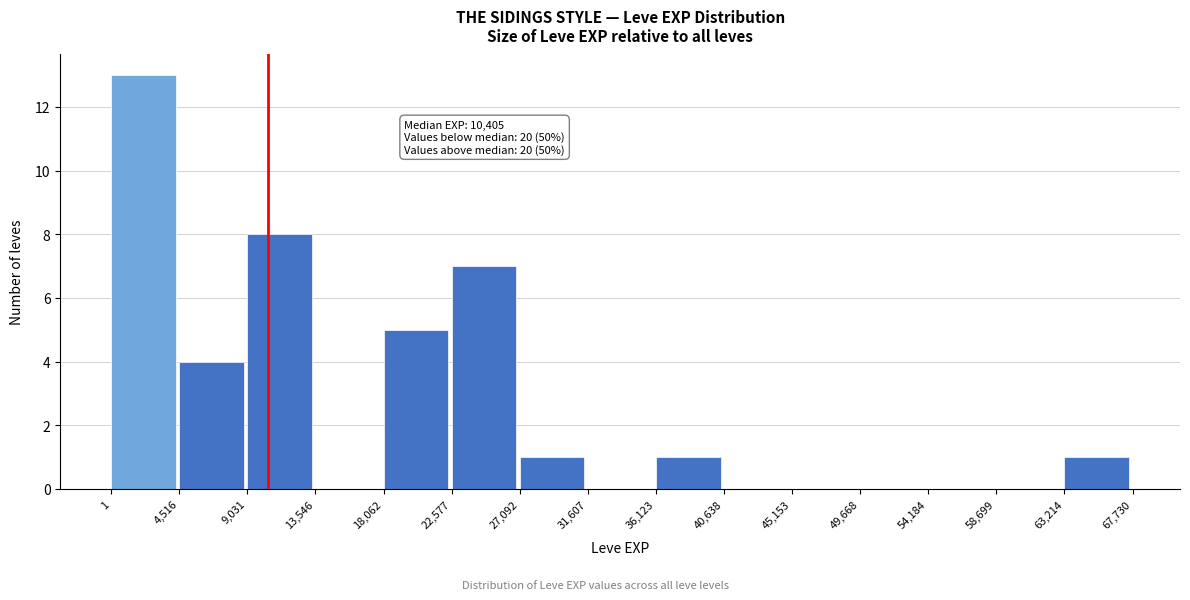

Over which range of the x-axis is the bar tallest?

1 to 4,516